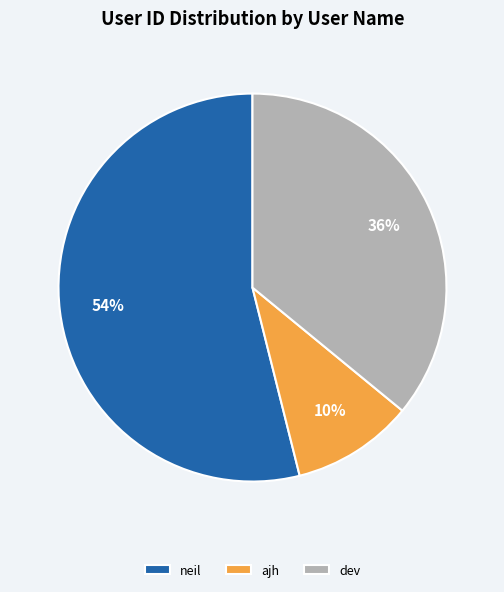

To the nearest percent, what is the difference between the dev and neil slice percentages?

18%